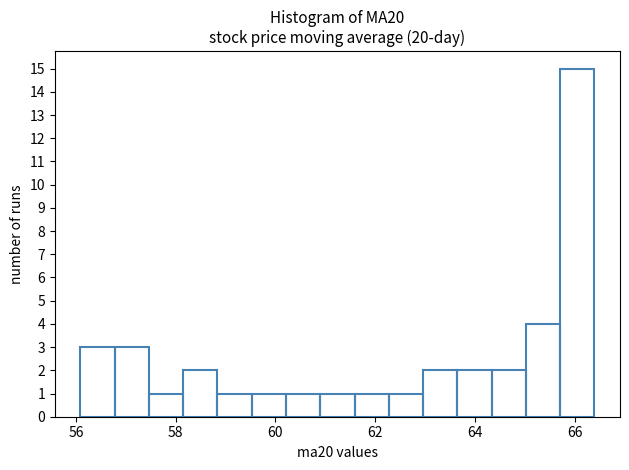

Read against the x-axis, roughly where is the centre of the tallest bar?

66.0